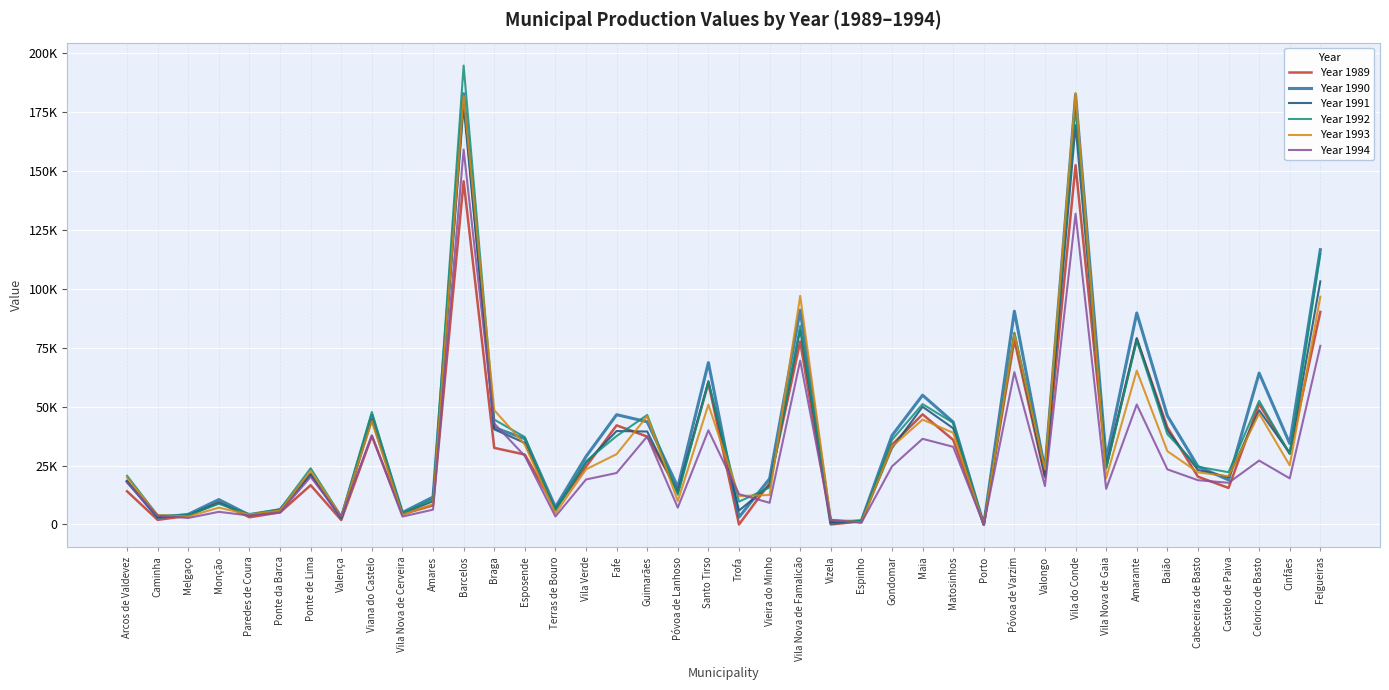

At which category does Year 1992 reach its first local valley?

Caminha